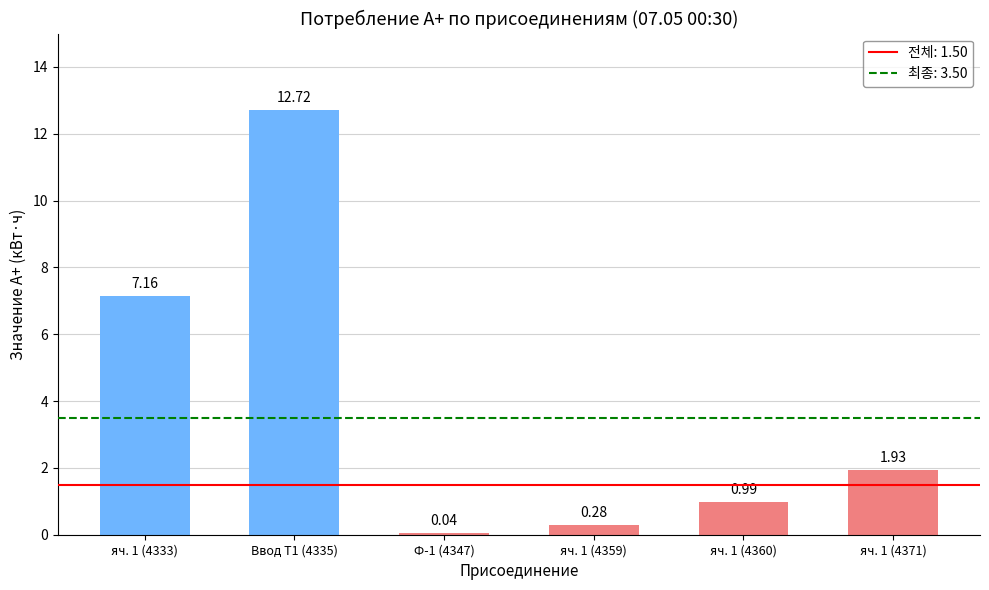

What is the sum of the values at яч. 1 (4333) and яч. 1 (4359)?

7.4